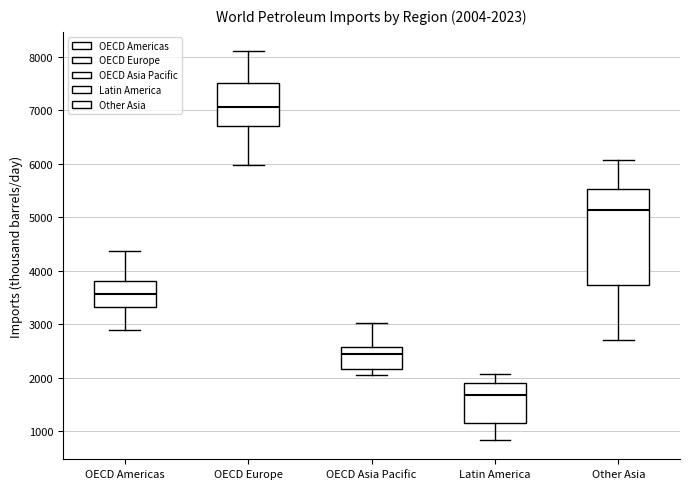

Which box is the tallest, from its lower edge to its upper edge?

Other Asia